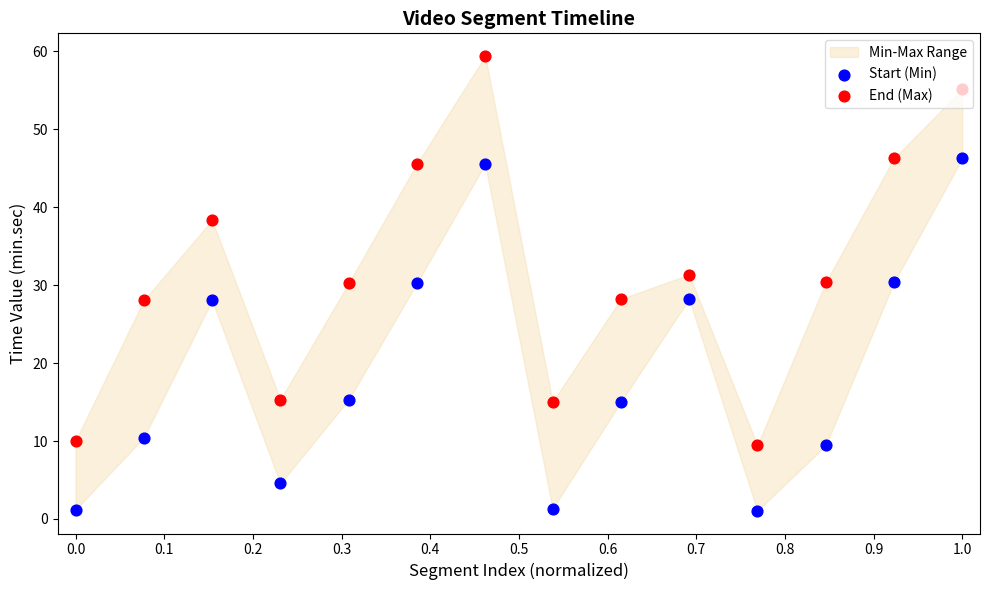

Which series has the largest total across all categories?

End (Max)